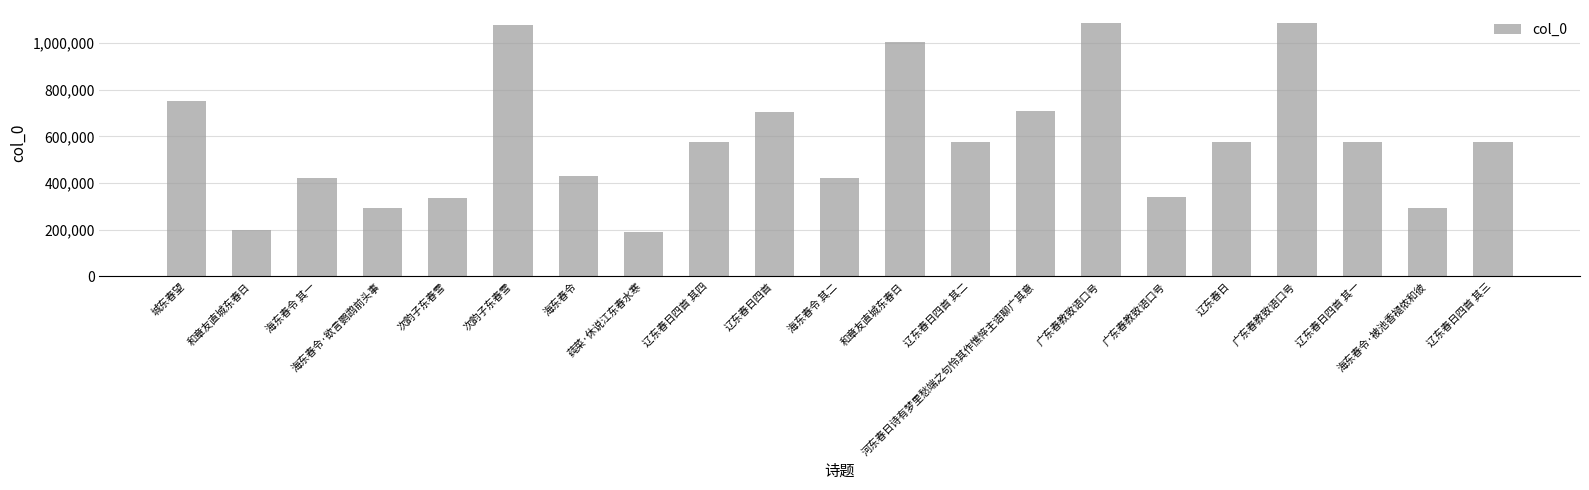

Which category has the lowest value across all series?

莼菜·休说江东春水寒